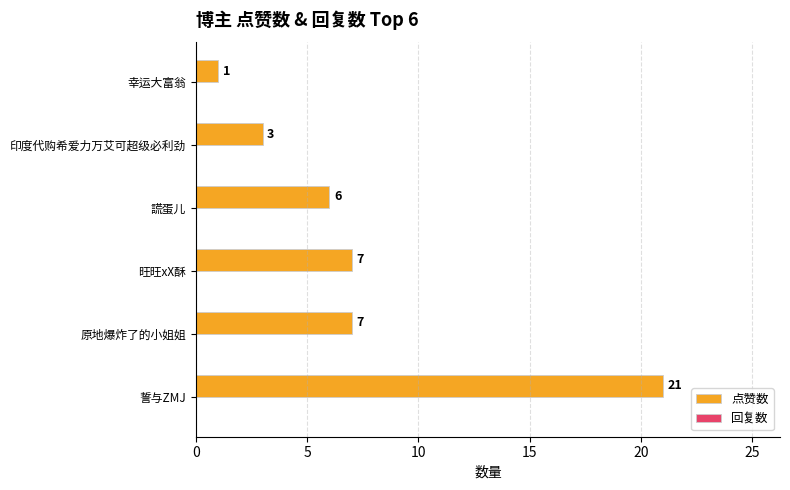

What is the average value?

8